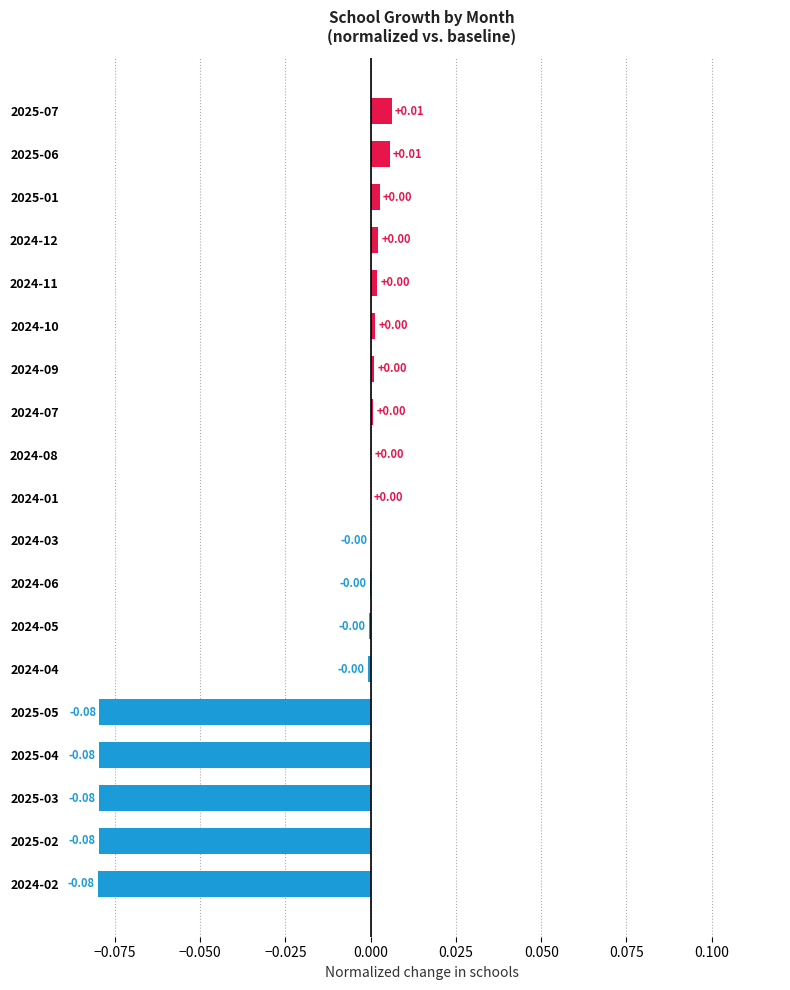

Which has a higher value, 2025-02 or 2024-05?

2024-05